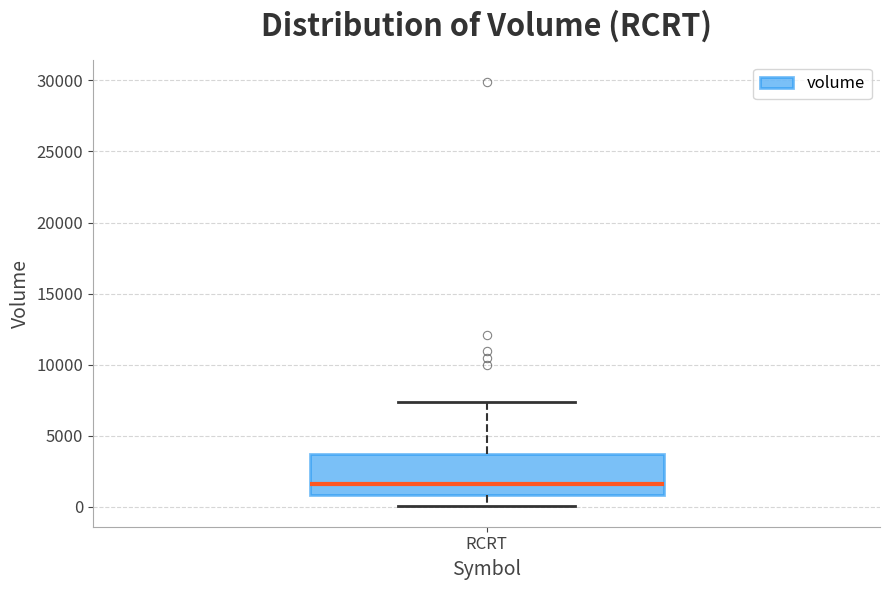

Read this box plot against the y-axis: the position of the median line, the range covered by the box, and the ends of both whiskers. The values are not printed on the chart, so give them approximately, as read against the axis.

median 1500, box 1000 to 3500, whiskers 0 to 7500